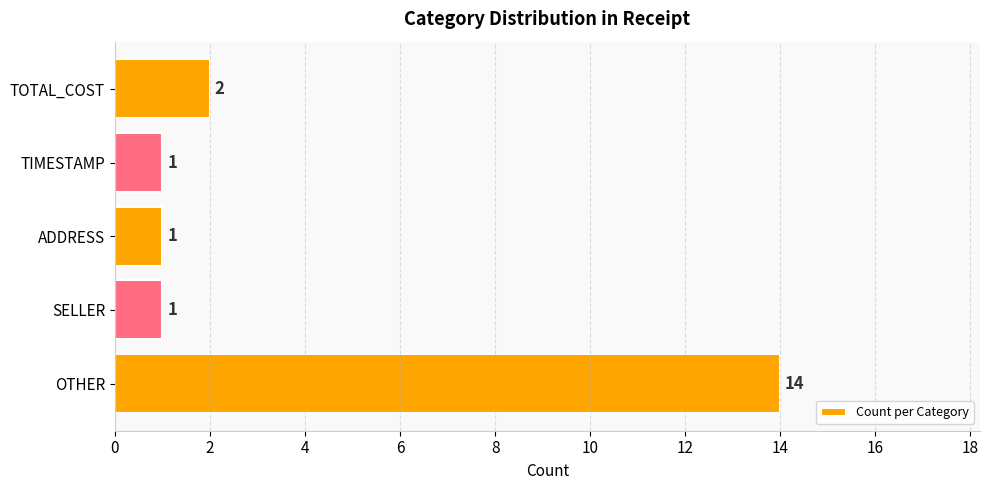

Which has a higher value, TOTAL_COST or OTHER?

OTHER